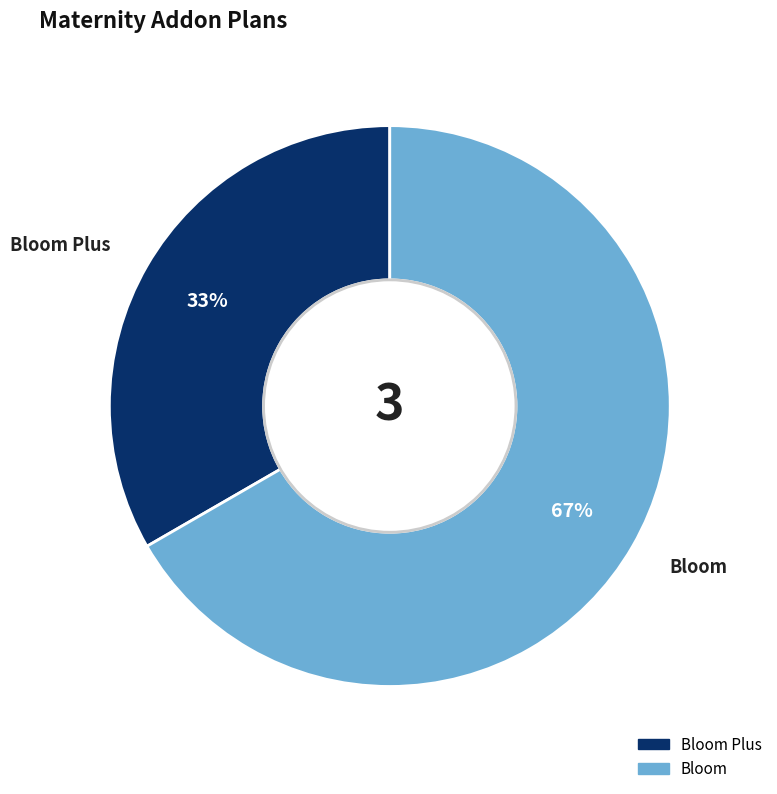

Is Bloom the majority of the pie?

Yes